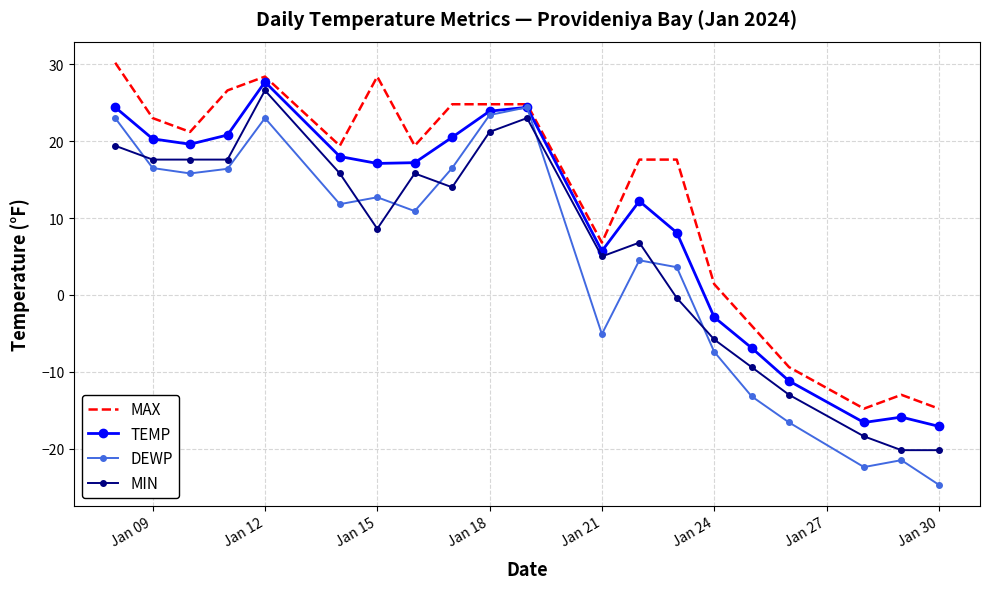

Which series has the widest spread of values?

DEWP